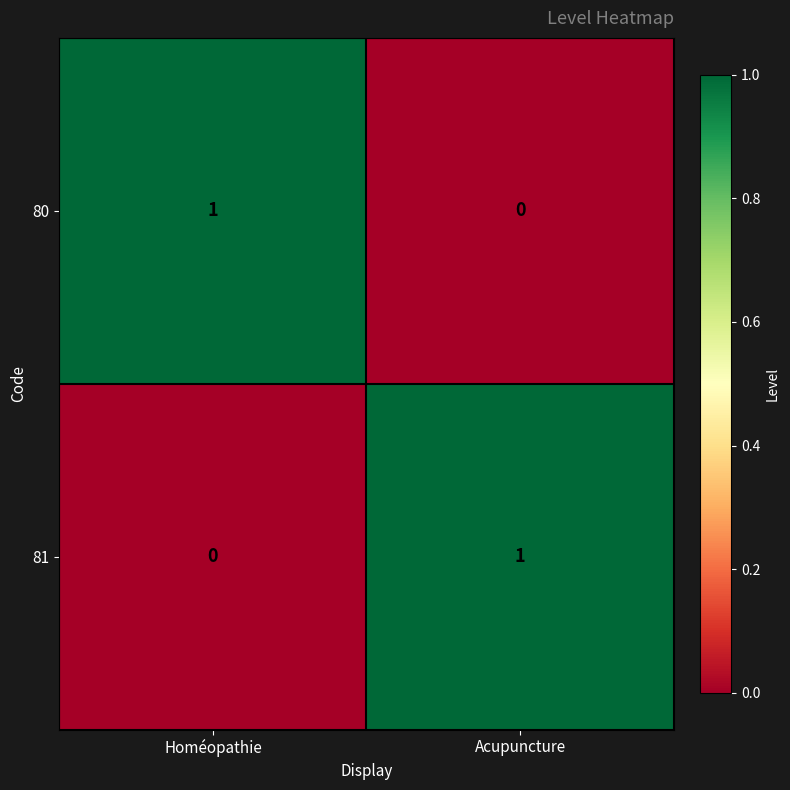

Rank the series at Acupuncture from lowest to highest value.

80, 81